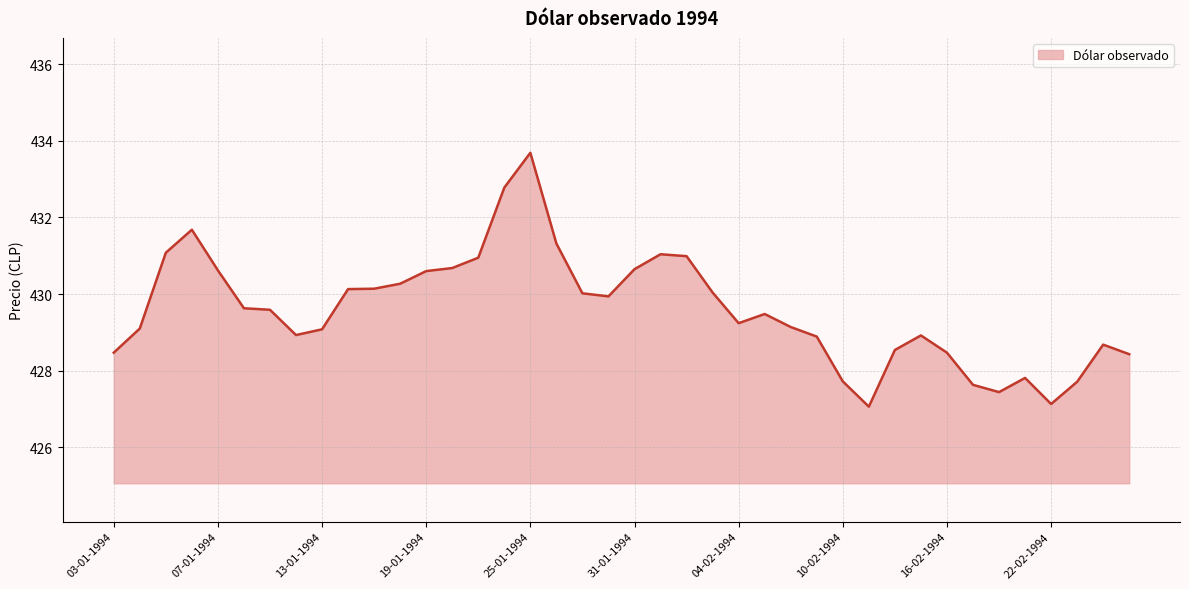

What is the greatest value displayed?

433.7